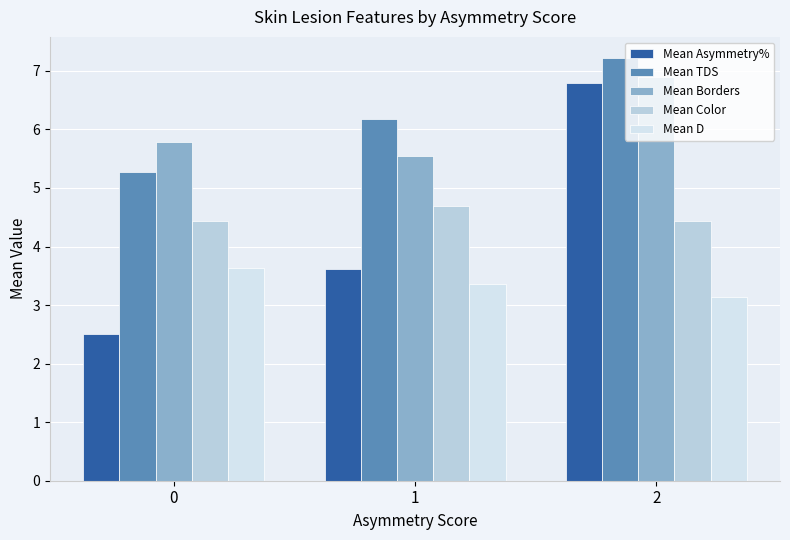

Rank the series at 0 from lowest to highest value.

Mean Asymmetry%, Mean D, Mean Color, Mean TDS, Mean Borders